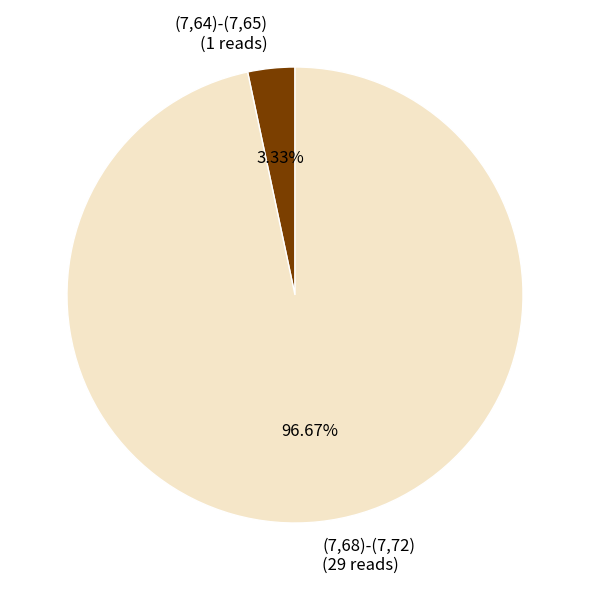

What percentage is NOT represented by (7,64)-(7,65)?

96.7%